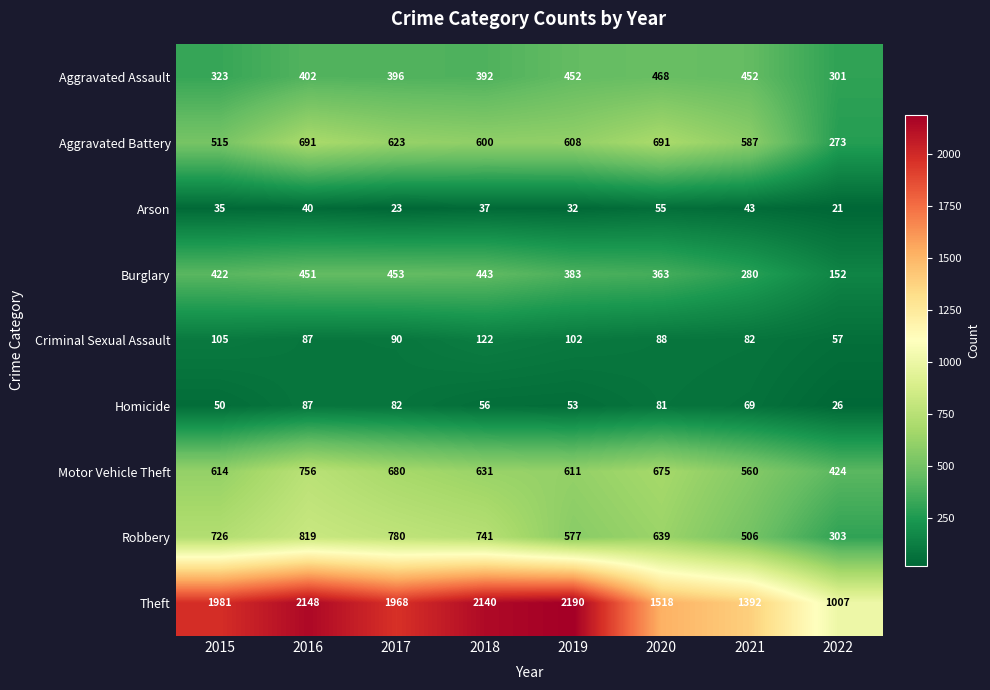

What value does the Theft series have at 2016?

2148